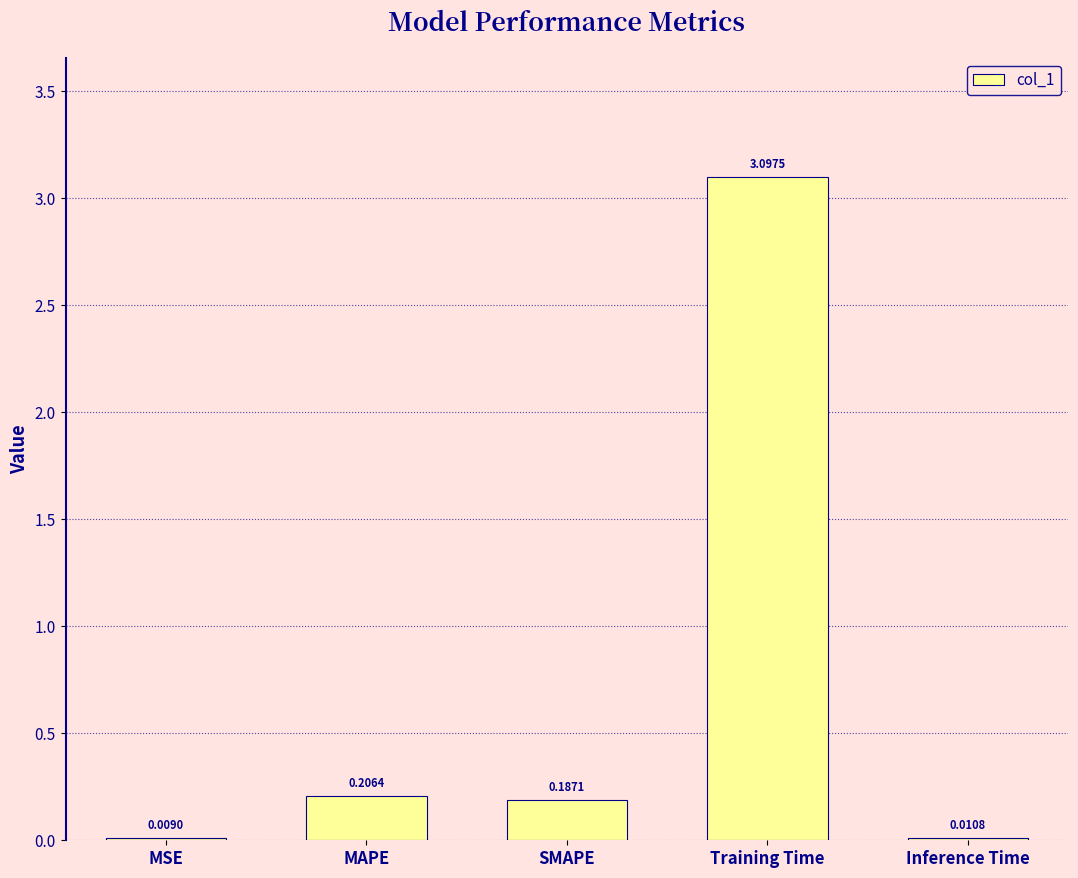

Between SMAPE and Training Time, which is larger?

Training Time